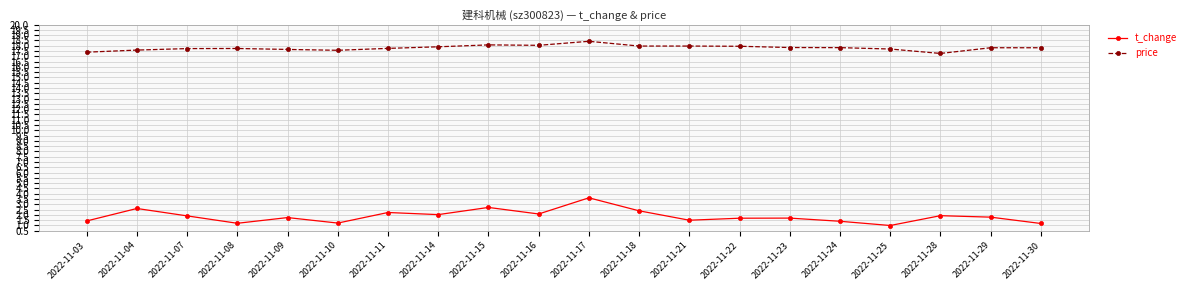

What are all the series names shown in the legend?

t_change, price